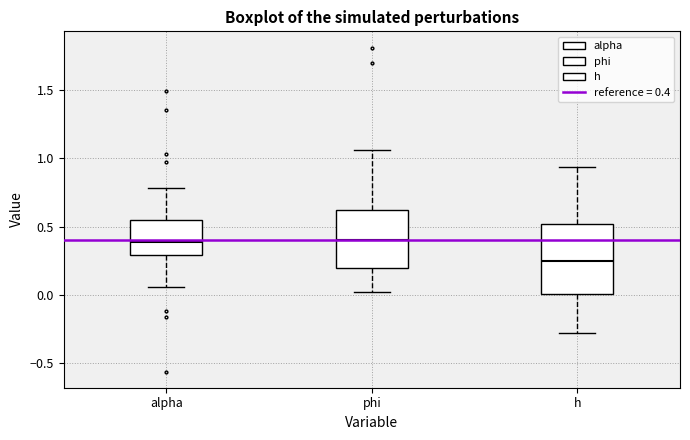

Reading left to right, read every box against the y-axis: the position of its median line, the range the box covers, and the ends of its whiskers. The values are not printed on the chart, so give them approximately, as read against the axis.

alpha: median 0.40, box 0.30 to 0.55, whiskers 0.05 to 0.80
phi: median 0.40, box 0.20 to 0.65, whiskers 0.00 to 1.05
h: median 0.25, box 0.00 to 0.50, whiskers -0.30 to 0.95